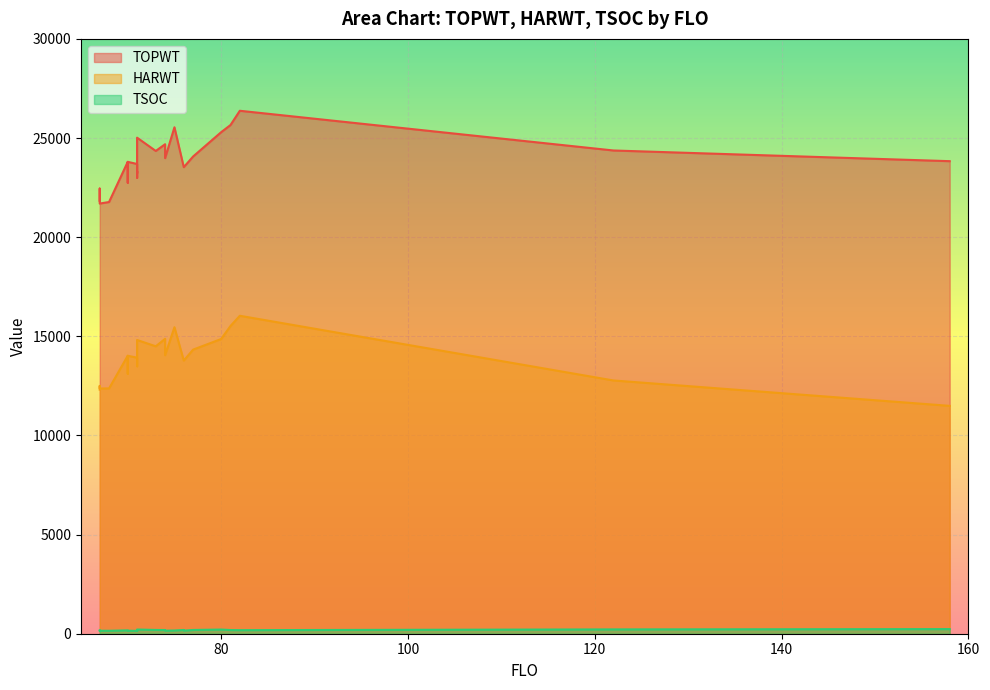

How many data points does each series have?

26